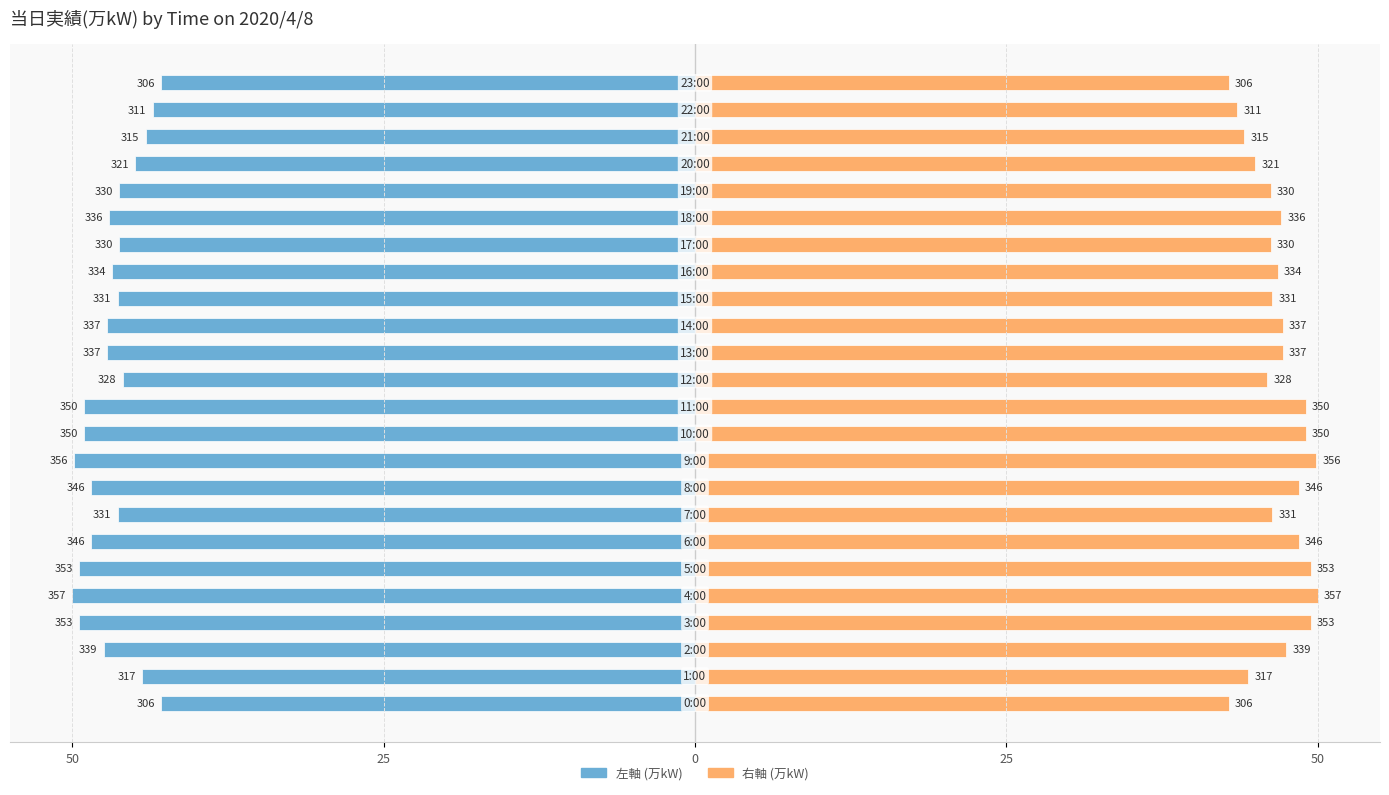

How many values in the 当日実績(万kW) [右] series exceed 47?

12